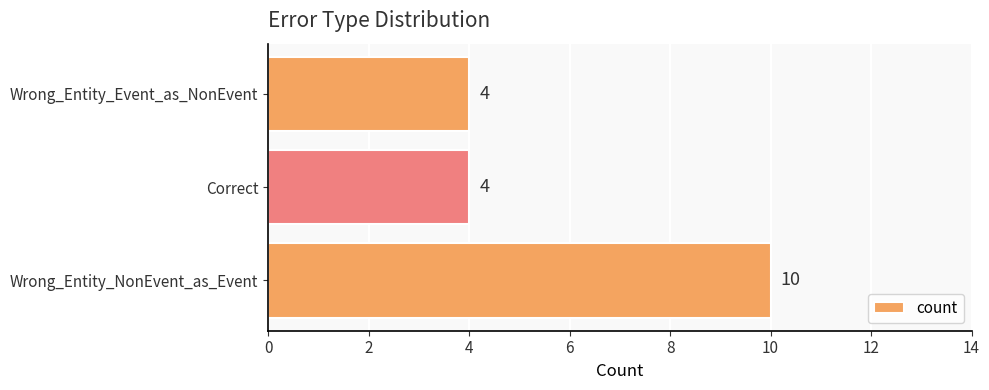

True or false: the data shows 1 at Correct.

False